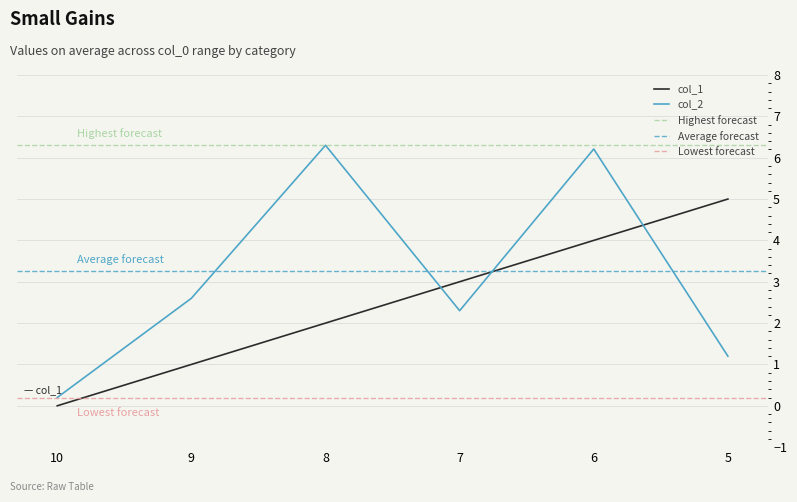

Which series changed the most between 10 and 5?

col_1